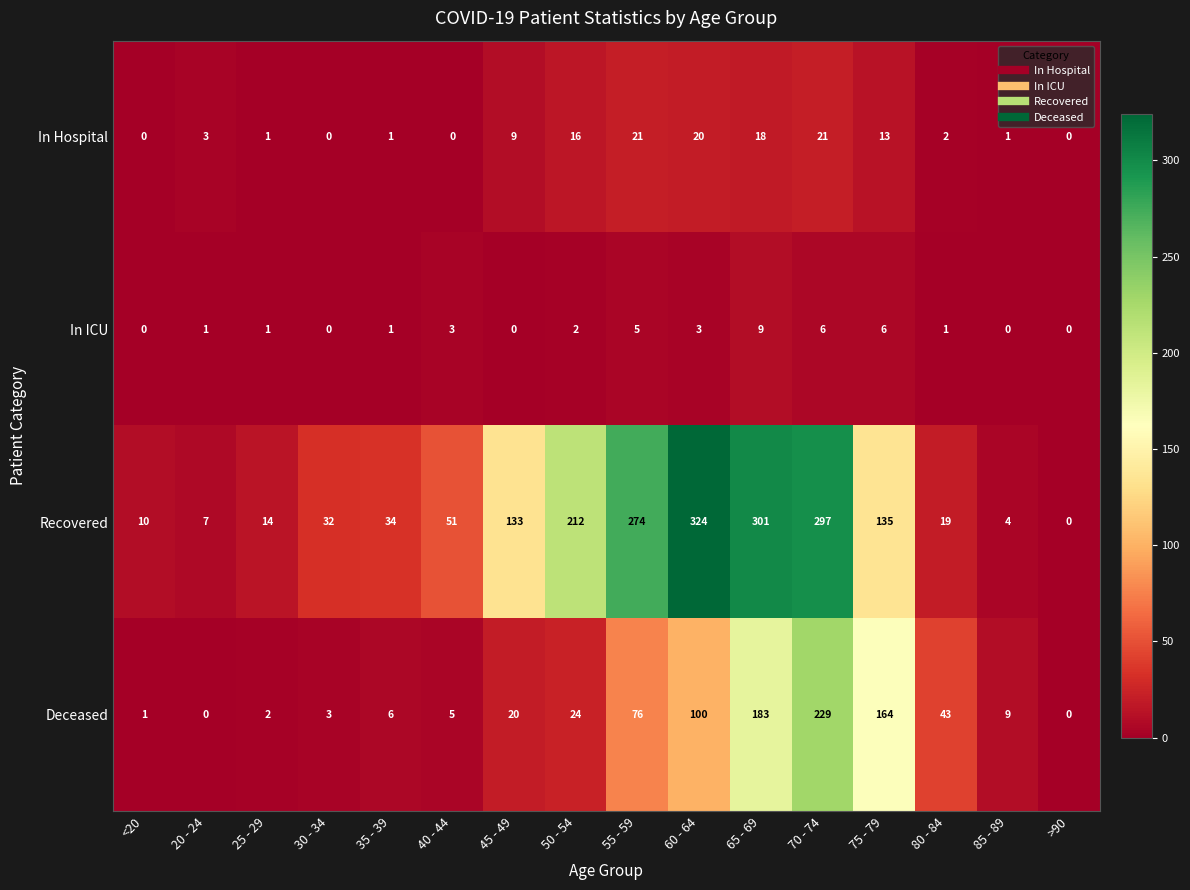

What is the maximum value shown in the chart?

324